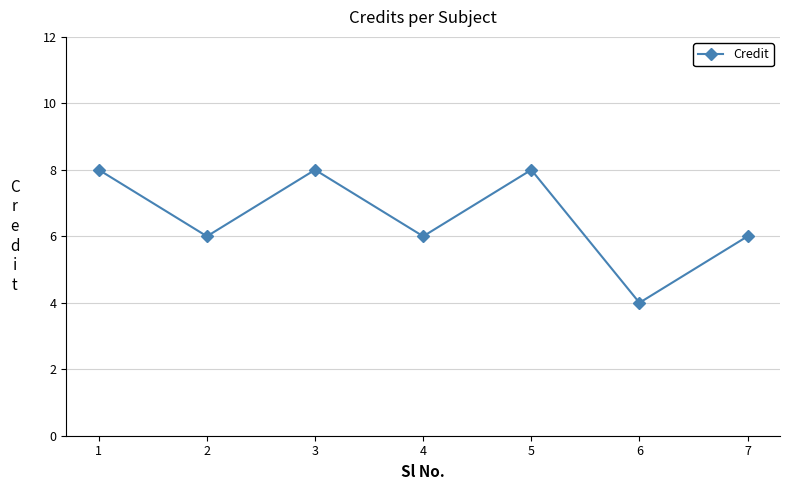

Does the chart display data point markers on the line(s)?

Yes